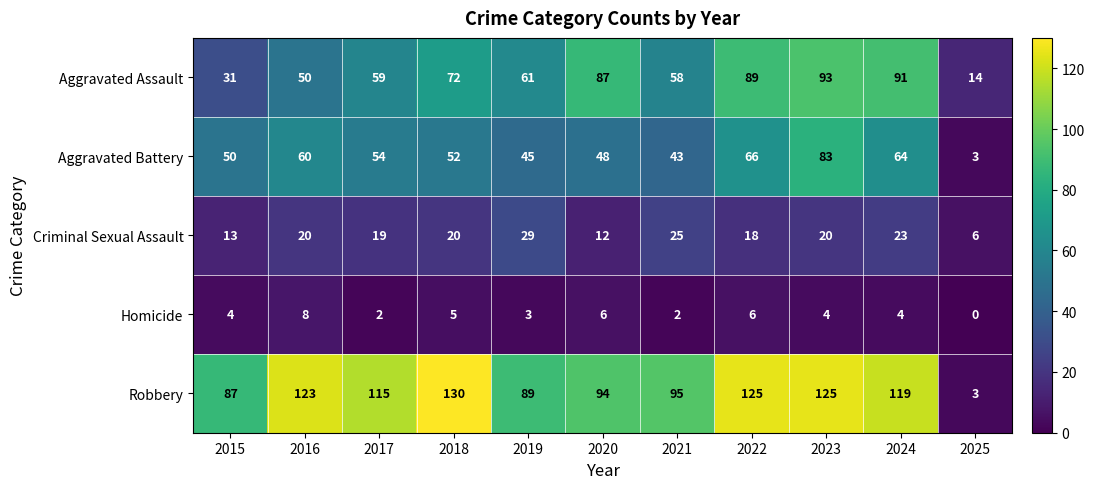

What is the approximate value of Homicide at 2024?

4